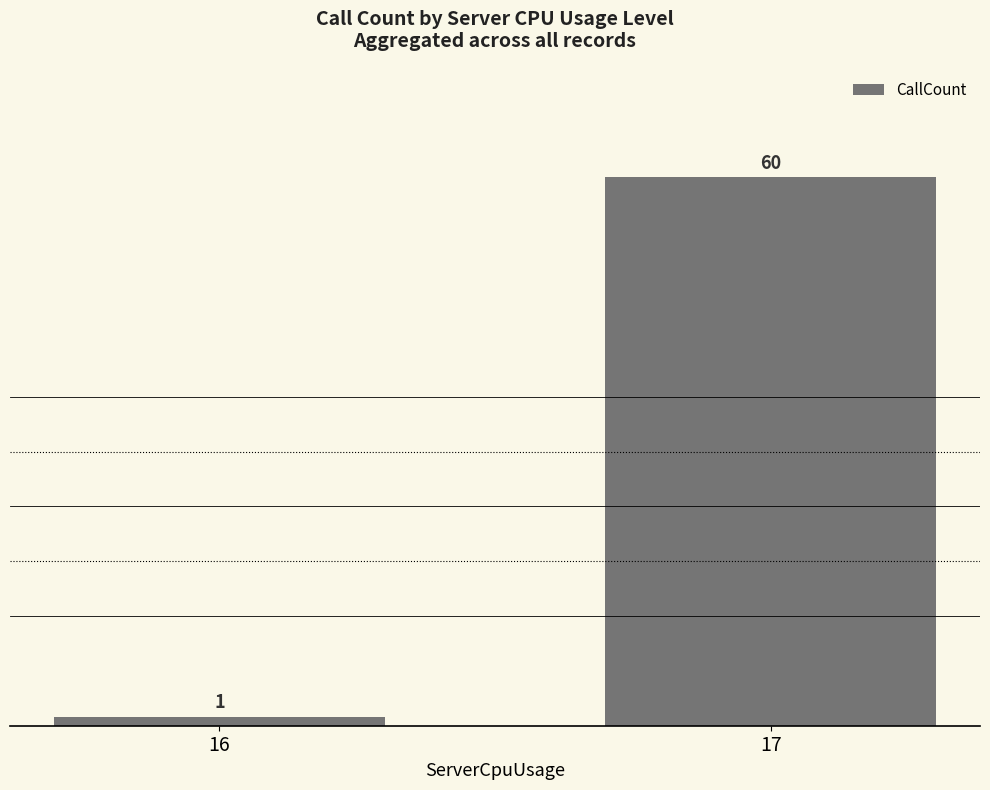

What is the change in value from 16 to 17?

+59